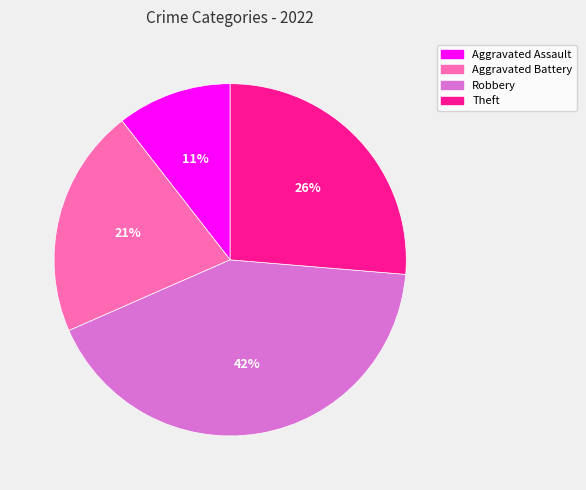

What is the ratio of the value at Aggravated Assault to the value at Aggravated Battery?

0.5